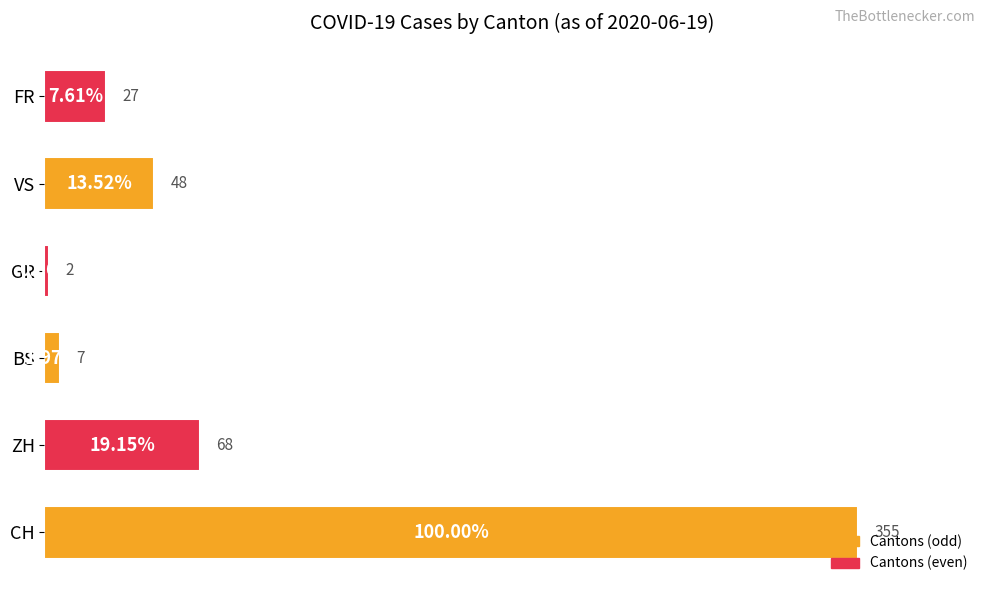

Which label corresponds to the largest value in the chart?

CH